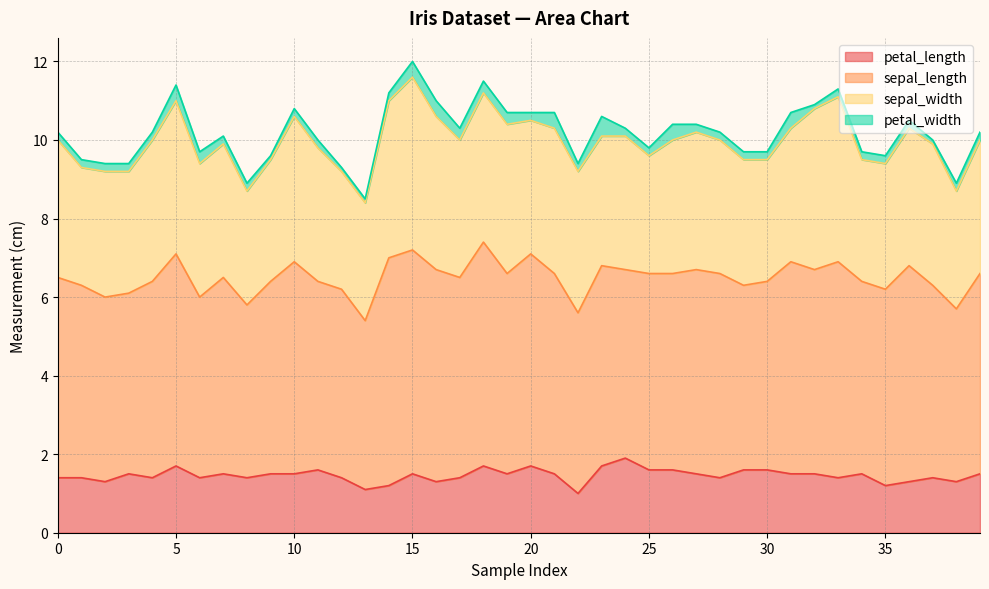

At which label is petal_width closest to 0?

9